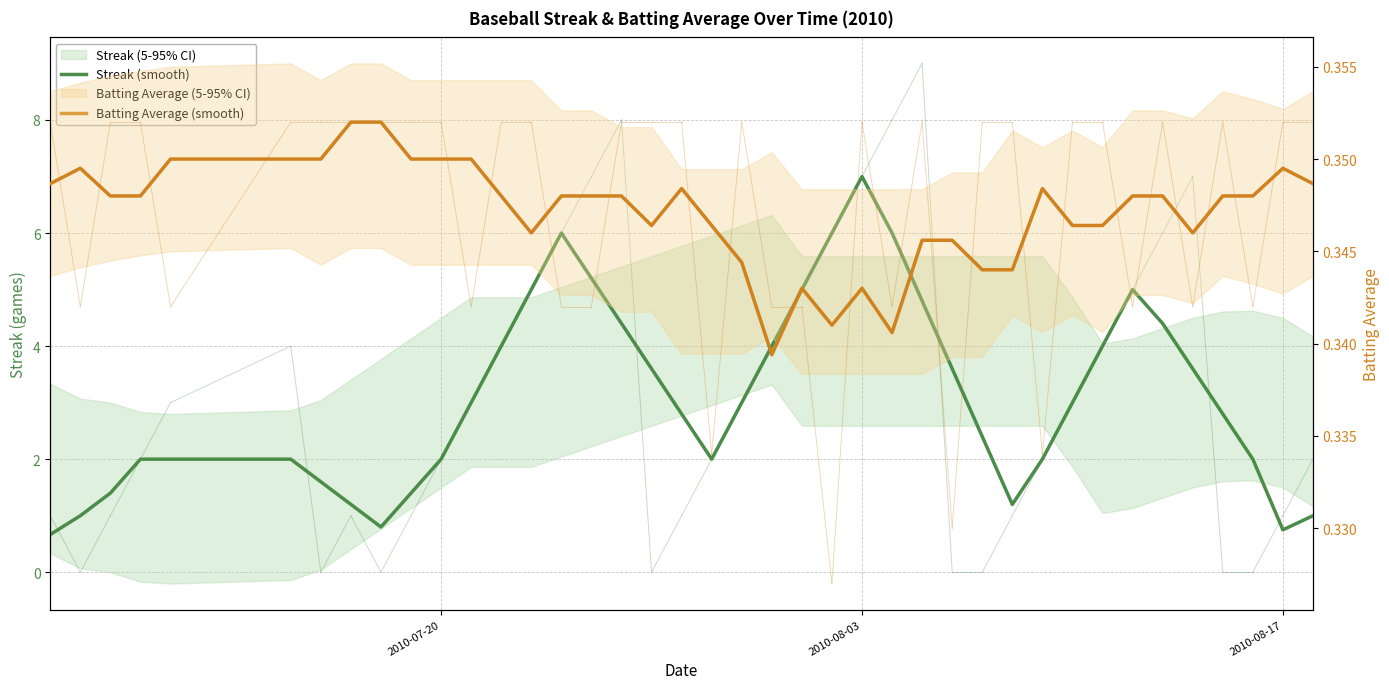

Is the value of Streak (smooth) at 4 greater than the value of Batting Average (smooth) at 26?

Yes